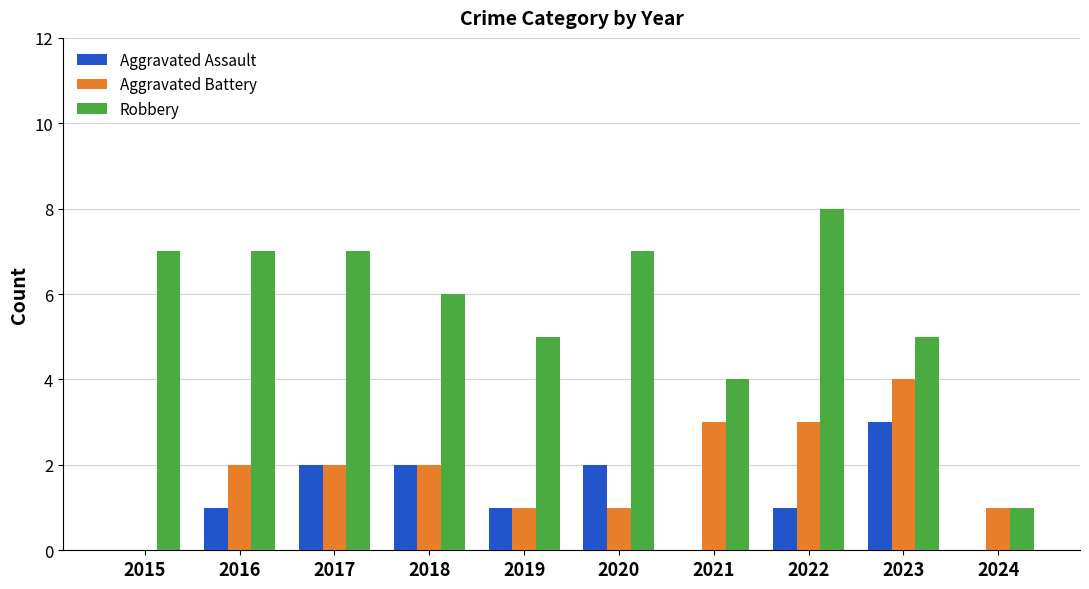

Reading left to right, what are all the values shown in this chart?

Aggravated Assault: 0	1	2	2	1	2	0	1	3	0
Aggravated Battery: 0	2	2	2	1	1	3	3	4	1
Robbery: 7	7	7	6	5	7	4	8	5	1